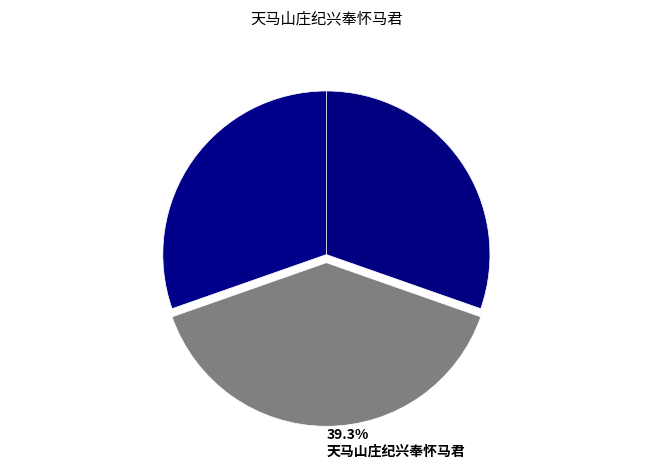

Rank the categories by value from highest to lowest.

天马山庄纪兴奉怀马君, 天马山庄纪兴奉怀马君 其二, 天马山庄纪兴奉怀马君 其一